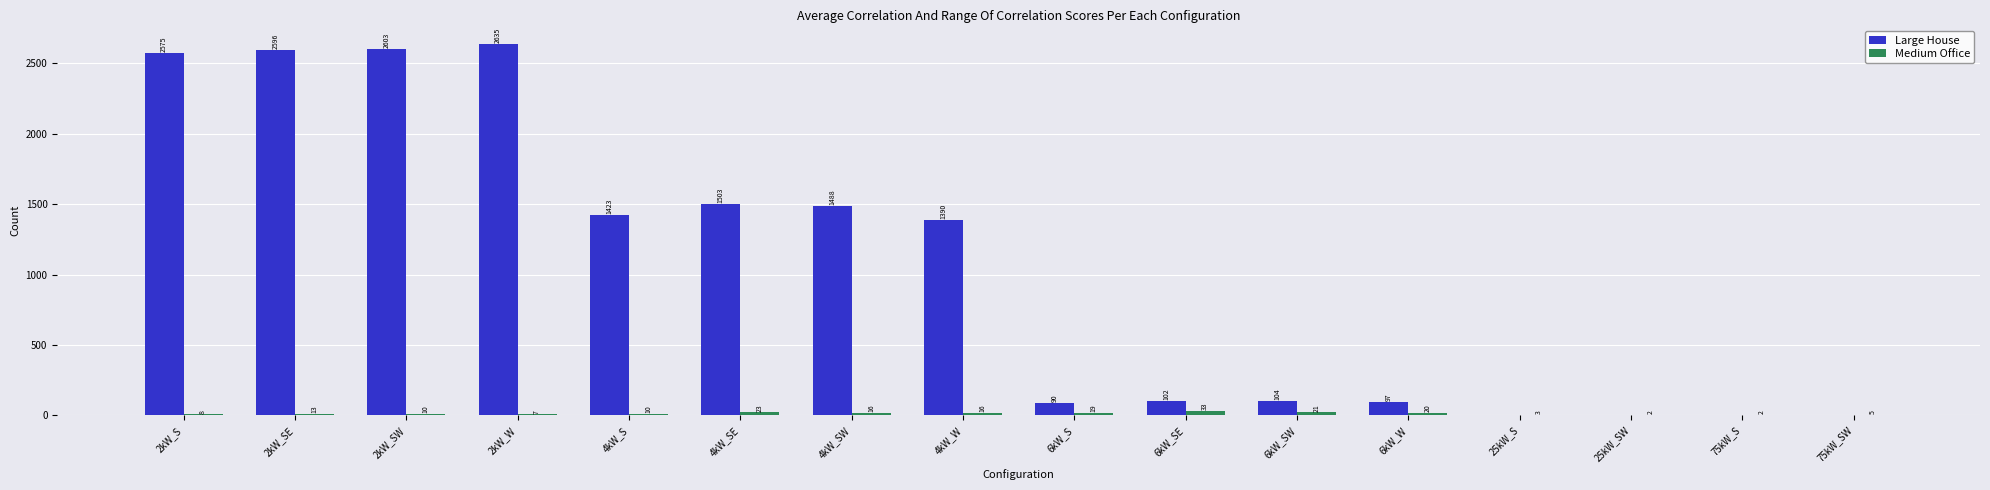

Reading left to right, extract all data points from this chart.

Large House: 2575	2596	2603	2635	1423	1503	1488	1390	90	102	104	97	0	0	0	0
Medium Office: 8	13	10	7	10	23	16	16	19	33	21	20	3	2	2	5